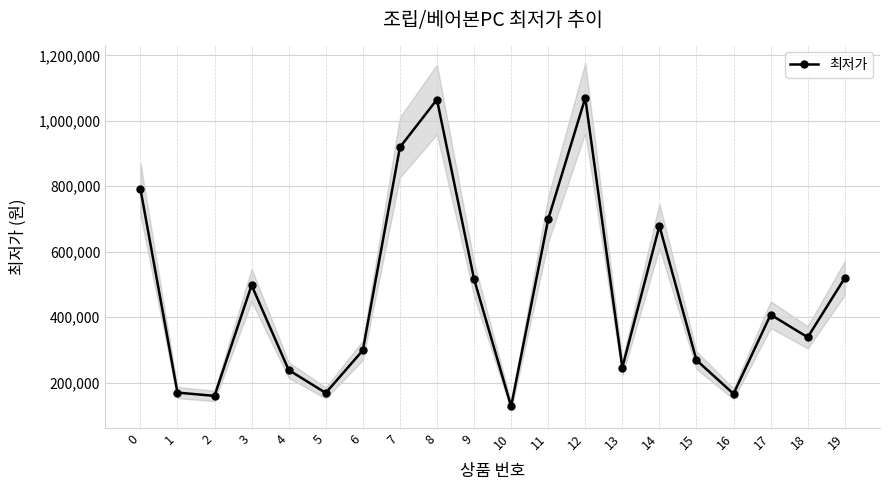

Count the number of categories in the chart.

20